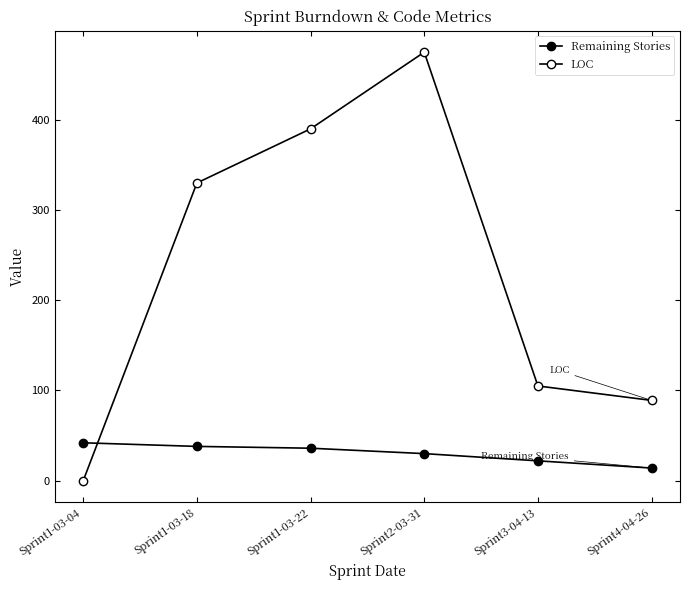

Which series has the widest spread of values?

LOC